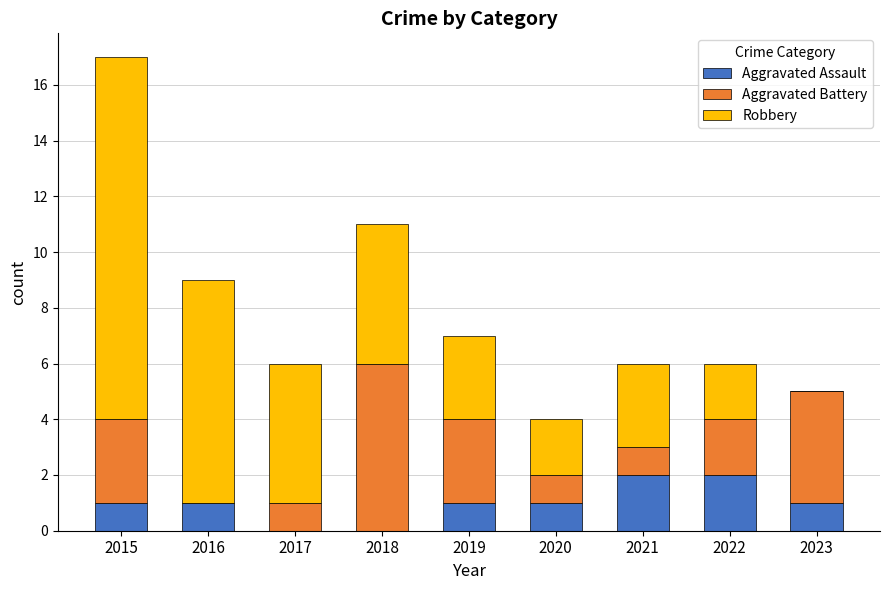

The value of Aggravated Assault at 2020 is 1. True or false?

True